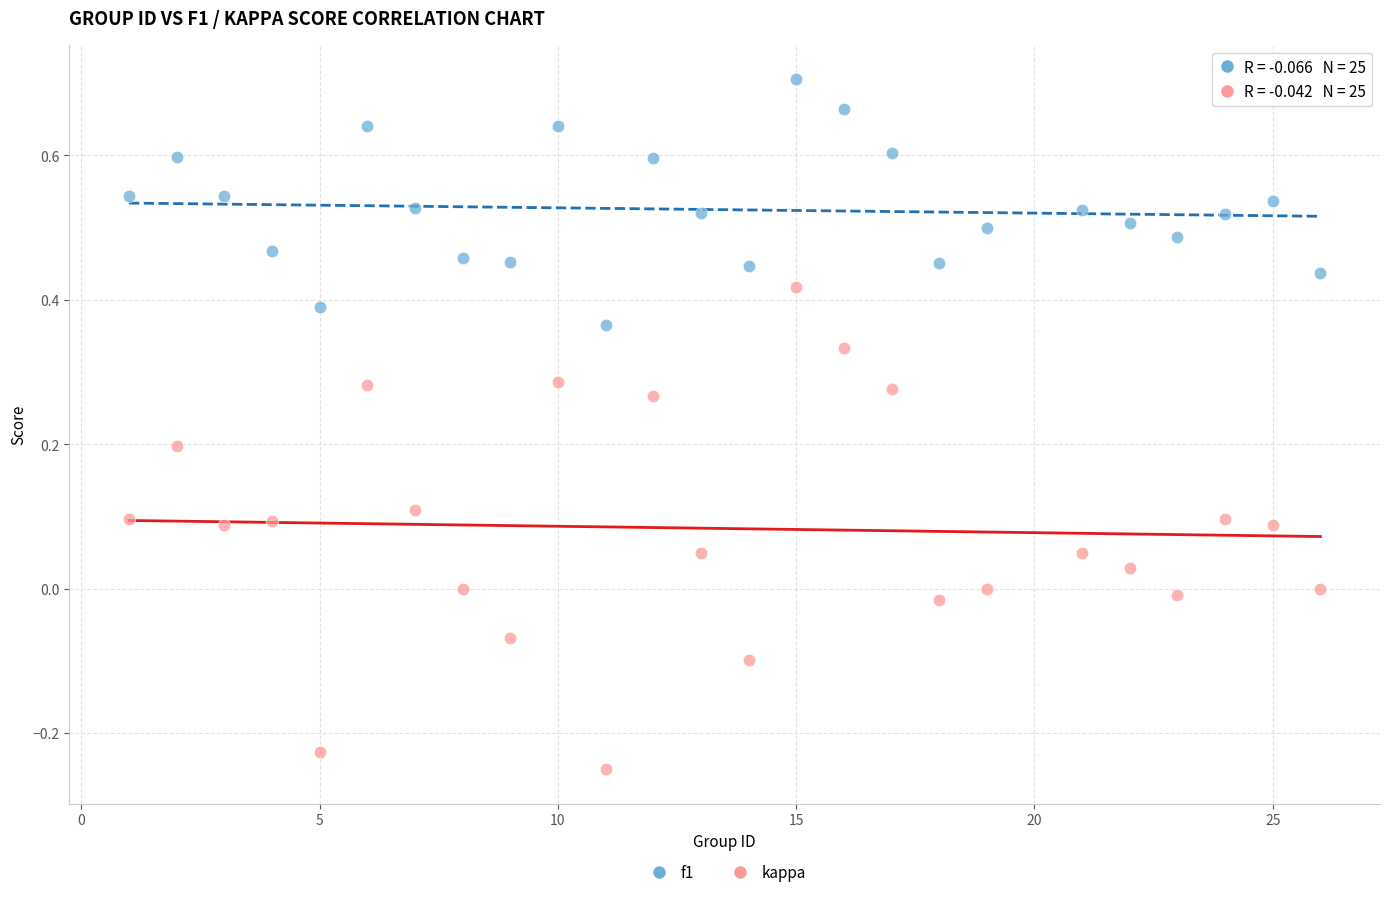

What is the X range (max minus min) for the scatter plot?

25.0